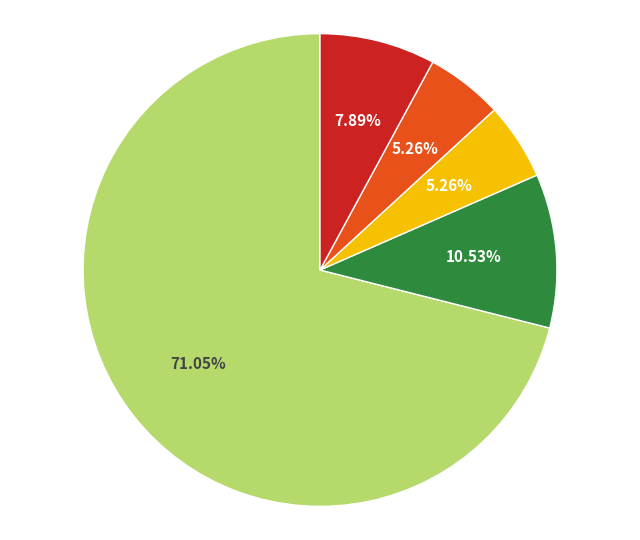

Is there a majority slice in this chart?

Yes